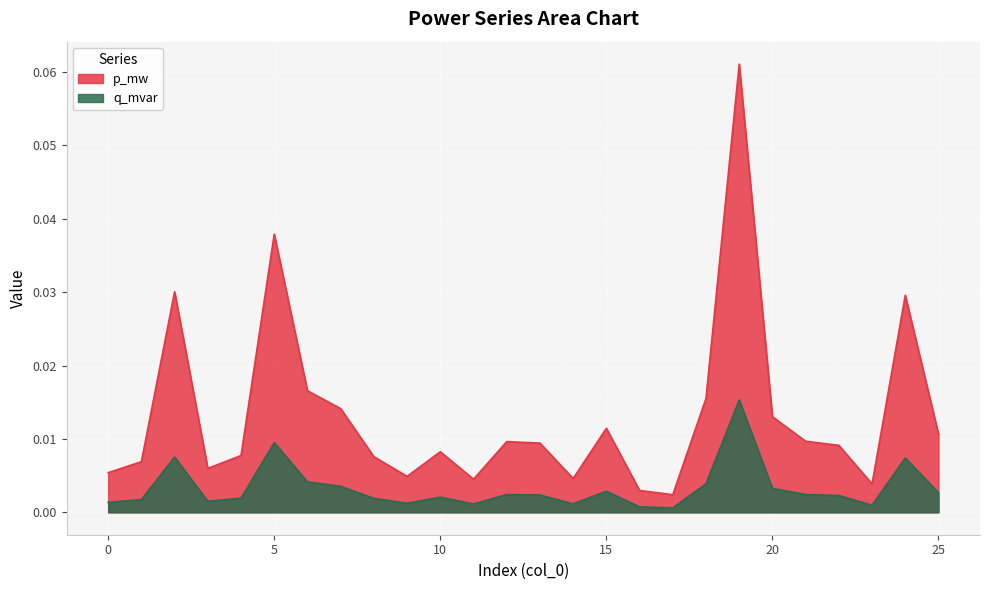

Reading left to right, what are all the values shown in this chart?

p_mw: 0.0	0.0	0.0	0.0	0.0	0.0	0.0	0.0	0.0	0.0	0.0	0.0	0.0	0.0	0.0	0.0	0.0	0.0	0.0	0.1	0.0	0.0	0.0	0.0	0.0	0.0
q_mvar: 0.0	0.0	0.0	0.0	0.0	0.0	0.0	0.0	0.0	0.0	0.0	0.0	0.0	0.0	0.0	0.0	0.0	0.0	0.0	0.0	0.0	0.0	0.0	0.0	0.0	0.0